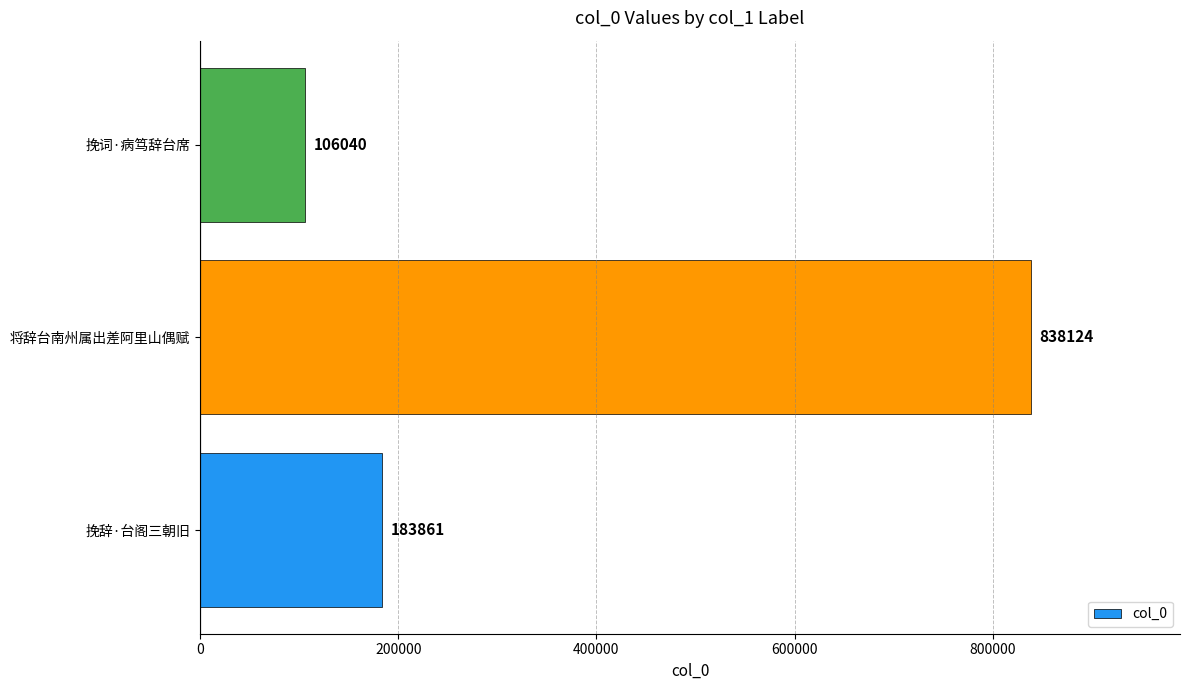

List the labels in order of value, smallest first.

挽词·病笃辞台席, 挽辞·台阁三朝旧, 将辞台南州属出差阿里山偶赋